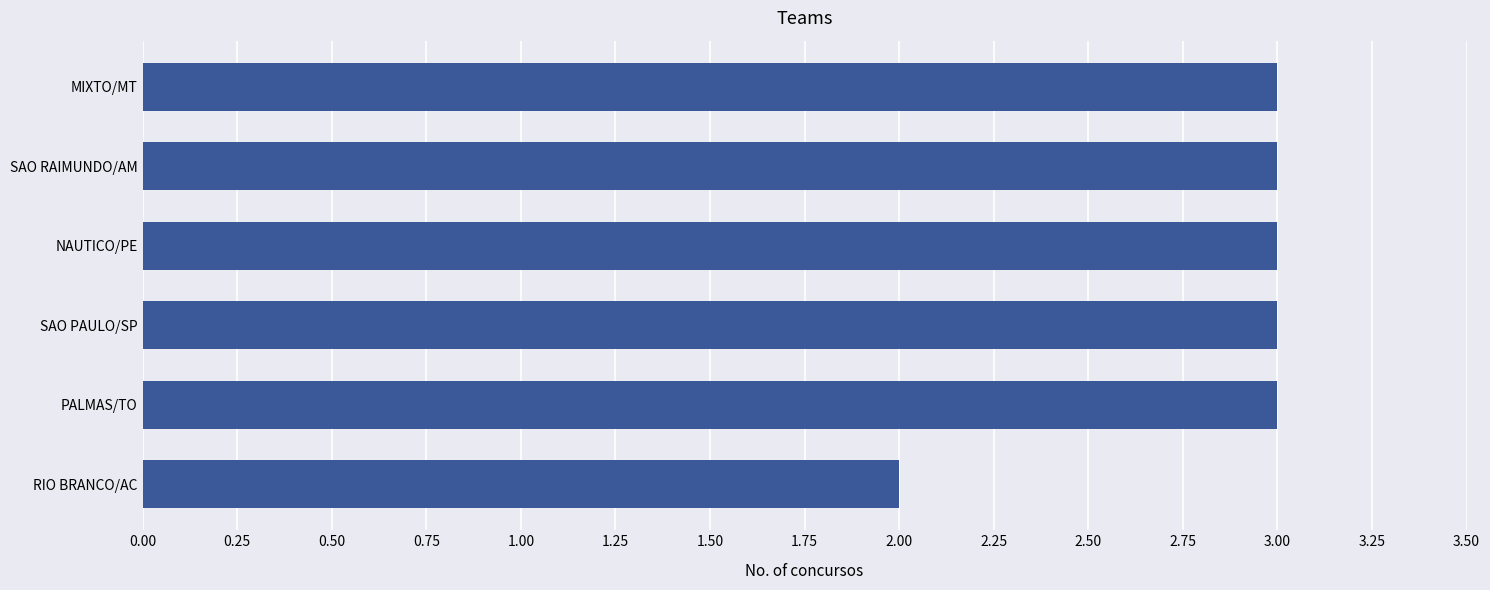

How many distinct data groups are displayed?

1